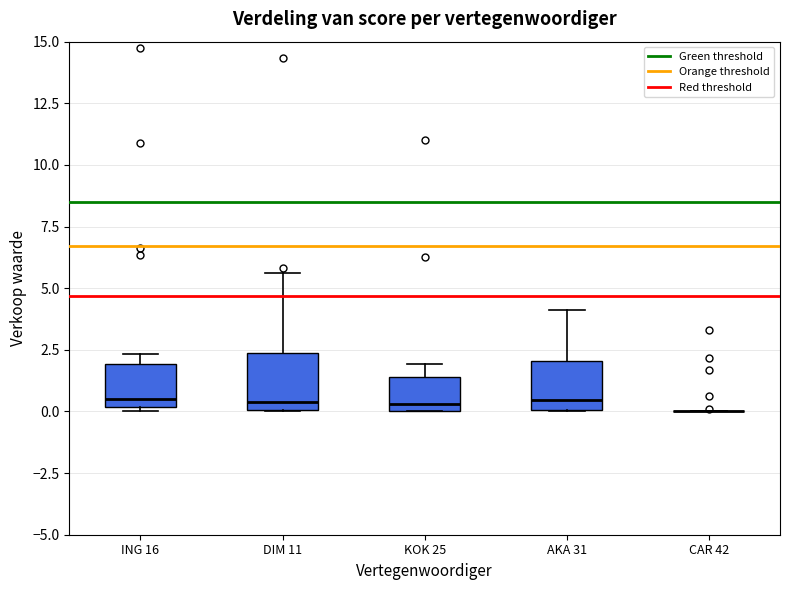

Reading left to right, read every box against the y-axis: the position of its median line, the range the box covers, and the ends of its whiskers. The values are not printed on the chart, so give them approximately, as read against the axis.

ING 16: median 0.5, box 0.0 to 2.0, whiskers 0.0 (just below the box's lower edge) to 2.5
DIM 11: median 0.5, box 0.0 to 2.5, whiskers 0.0 to 5.5
KOK 25: median 0.5, box 0.0 to 1.5, whiskers 0.0 to 2.0
AKA 31: median 0.5, box 0.0 to 2.0, whiskers 0.0 to 4.0
CAR 42: box collapsed to a line at 0.0, whiskers 0.0 to 0.0